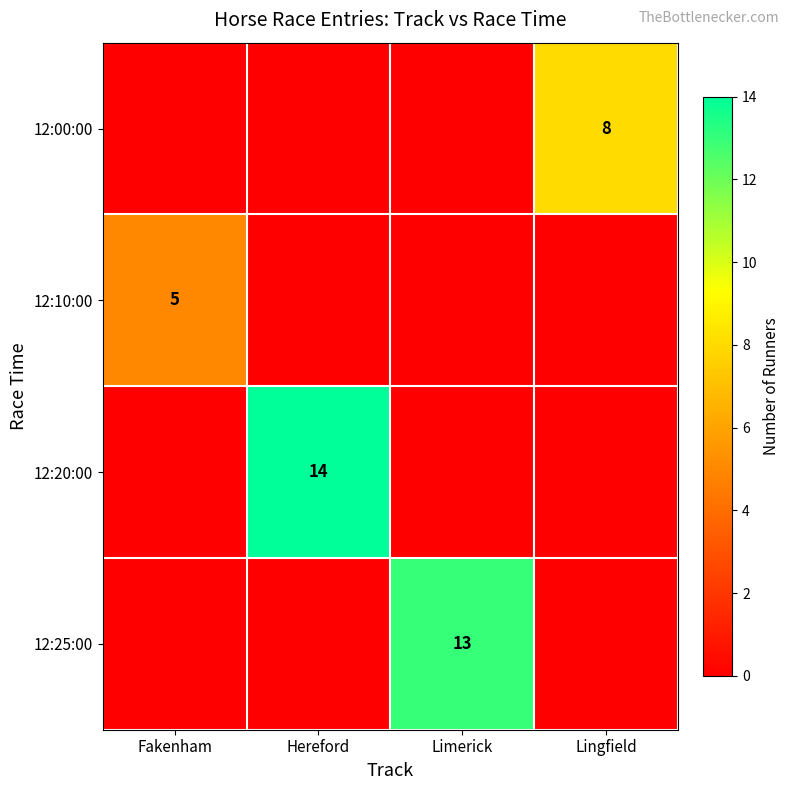

Is it true that 12:20:00 equals 14 at Hereford?

True